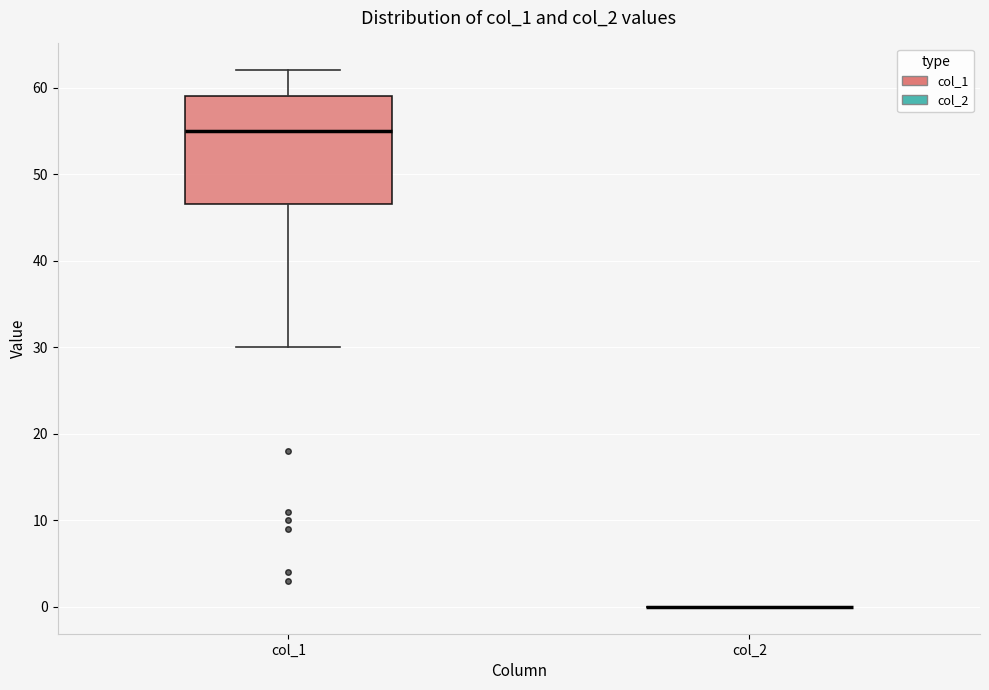

Comparing the boxes themselves (not the whiskers), which one is the tallest?

col_1